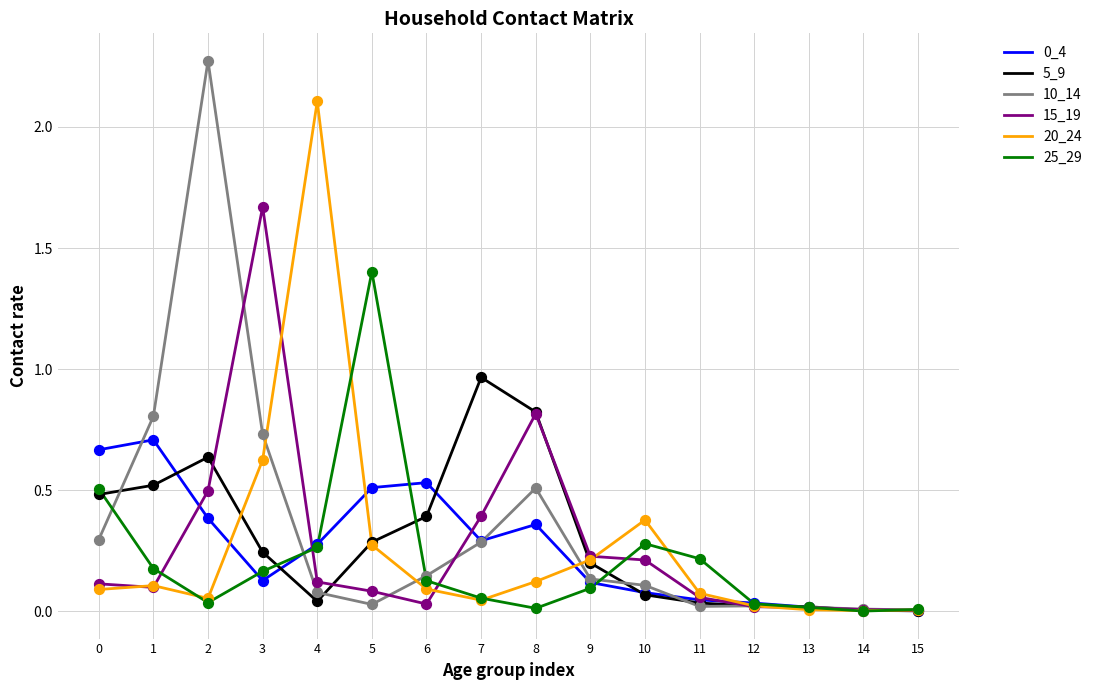

Which series has the widest spread of values?

10_14